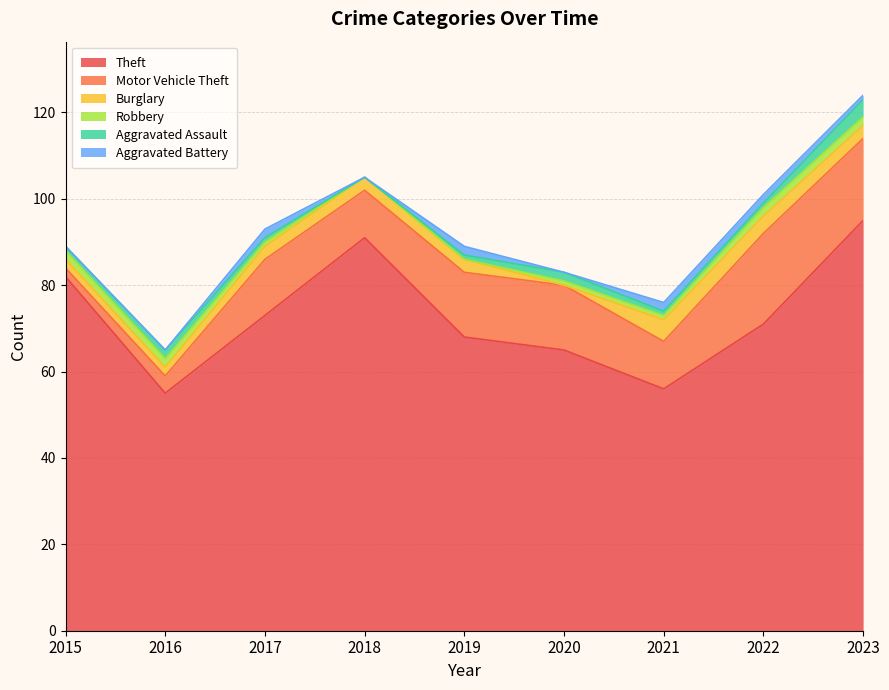

Where is the first local maximum for Motor Vehicle Theft?

2017